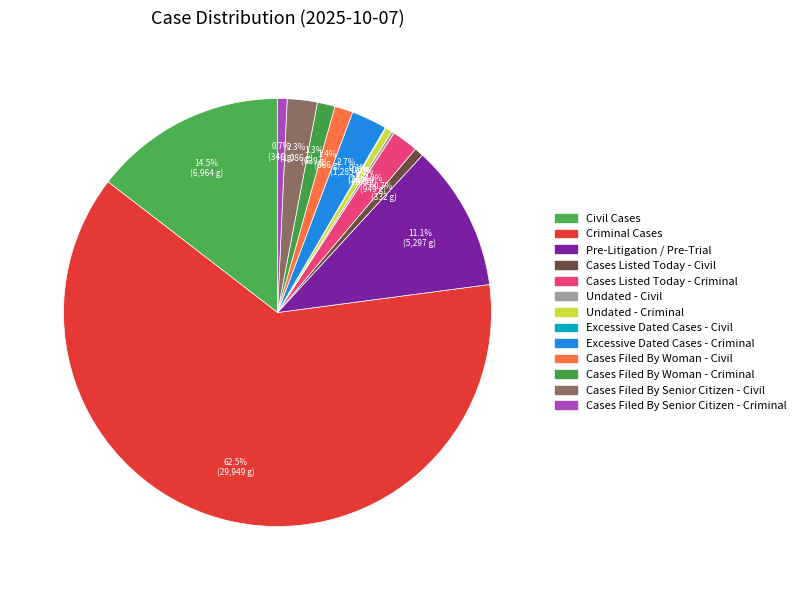

How many slices are in this pie chart?

13